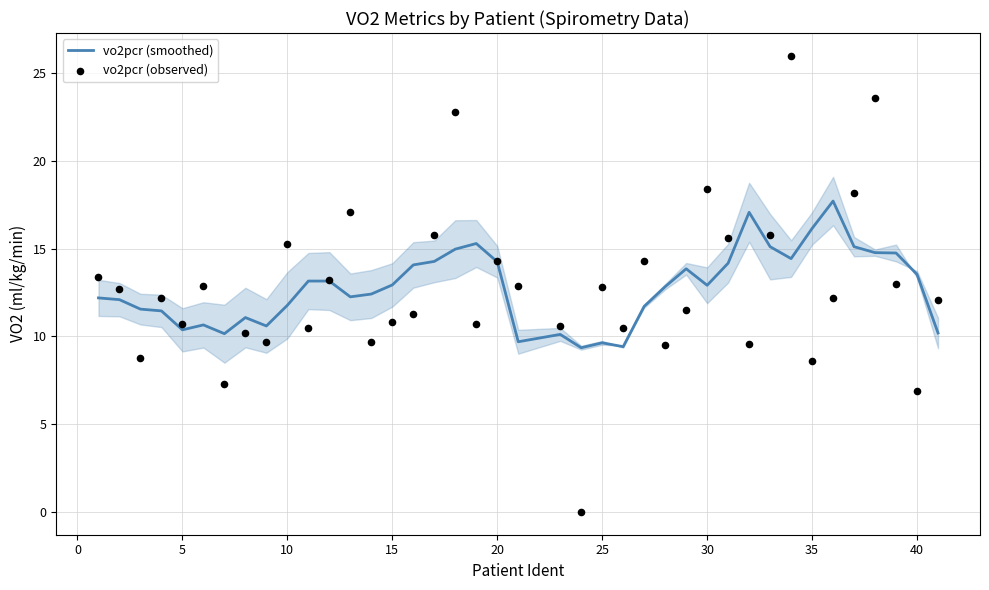

Which series has the largest Y range (max minus min)?

vo2pcr (observed)